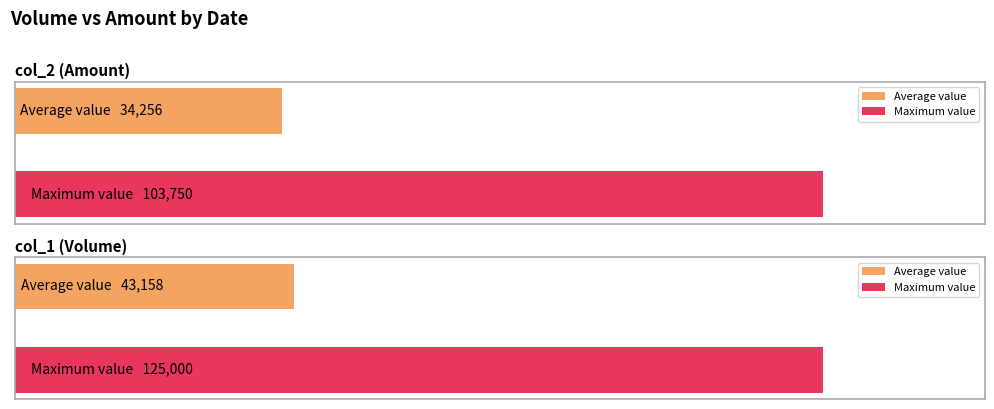

True or false: col_1 (Volume) has a value of 50000 at 05/16.

True